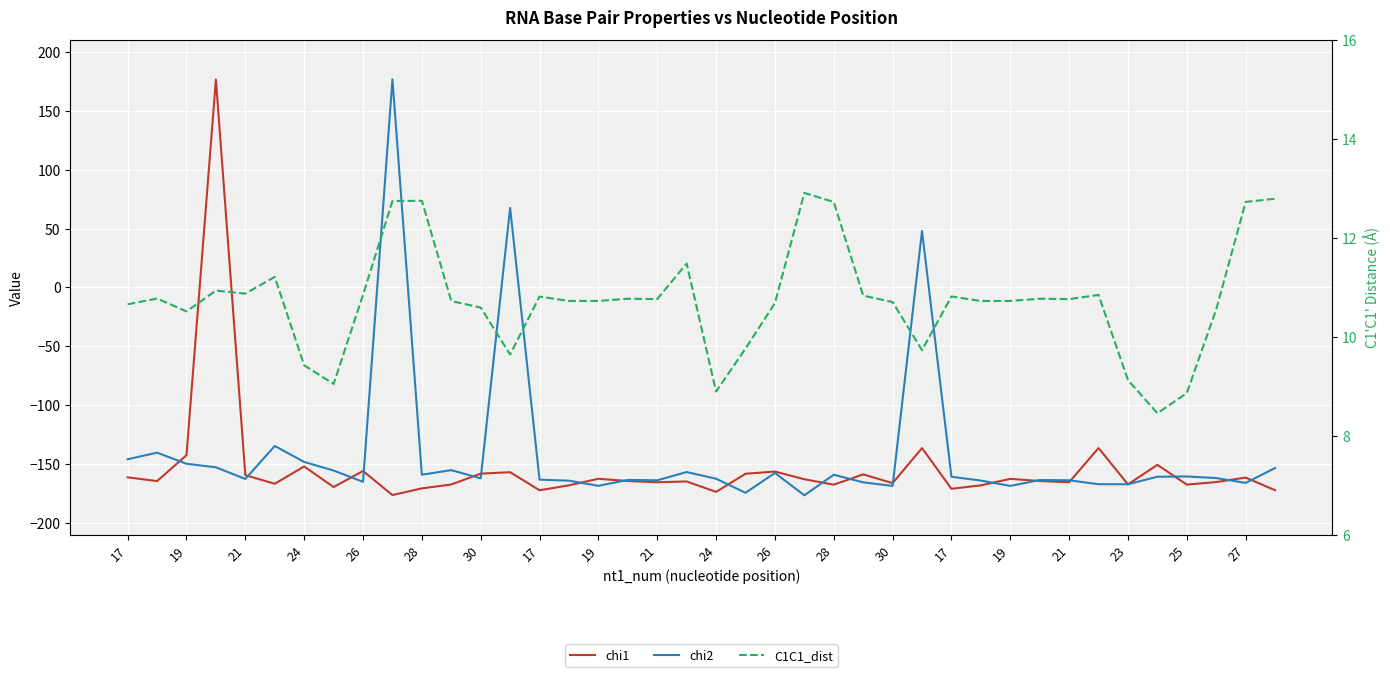

How many lines are shown in the chart?

3